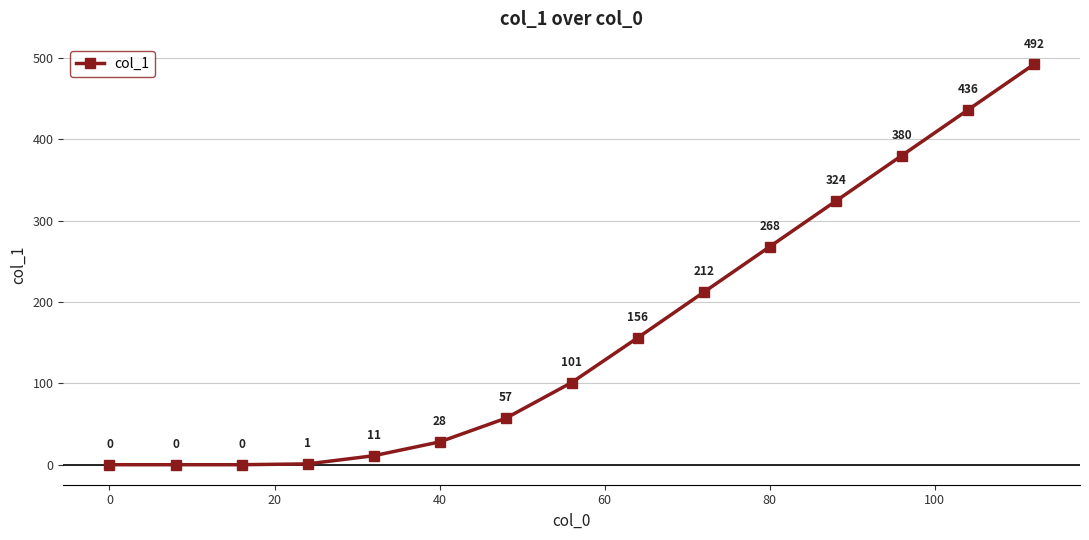

Does the chart display data point markers on the line(s)?

Yes